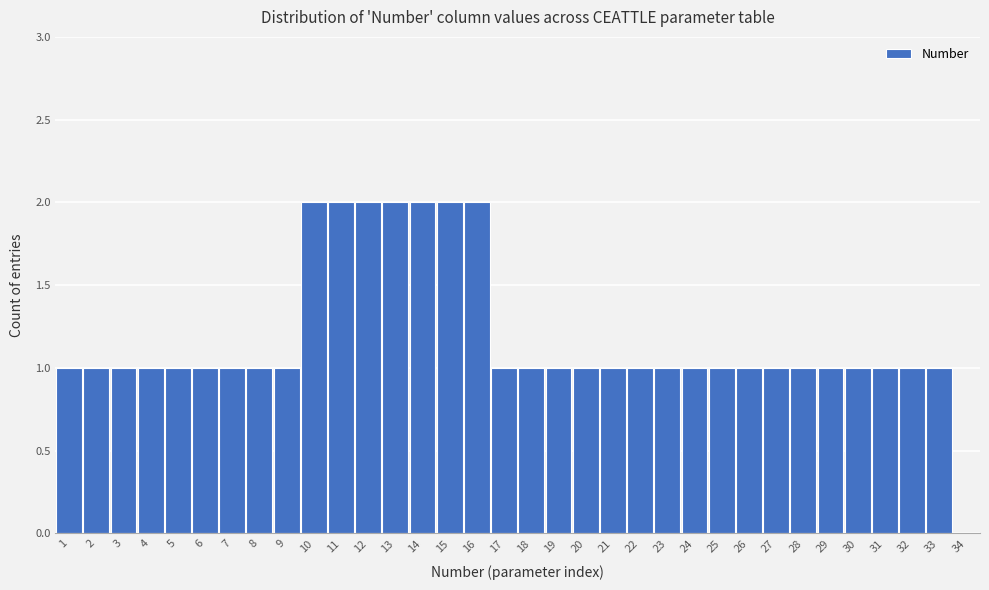

Reading left to right, transcribe this chart: for each bar, give the range it covers on the x-axis and its height. The values are not printed on the chart, so give them approximately, as read against the axis.

0.5 to 1.5: 1
1.5 to 2.5: 1
2.5 to 3.5: 1
3.5 to 4.5: 1
4.5 to 5.5: 1
5.5 to 6.5: 1
6.5 to 7.5: 1
7.5 to 8.5: 1
8.5 to 9.5: 1
9.5 to 10.5: 2
10.5 to 11.5: 2
11.5 to 12.5: 2
12.5 to 13.5: 2
13.5 to 14.5: 2
14.5 to 15.5: 2
15.5 to 16.5: 2
16.5 to 17.5: 1
17.5 to 18.5: 1
18.5 to 19.5: 1
19.5 to 20.5: 1
20.5 to 21.5: 1
21.5 to 22.5: 1
22.5 to 23.5: 1
23.5 to 24.5: 1
24.5 to 25.5: 1
25.5 to 26.5: 1
26.5 to 27.5: 1
27.5 to 28.5: 1
28.5 to 29.5: 1
29.5 to 30.5: 1
30.5 to 31.5: 1
31.5 to 32.5: 1
32.5 to 33.5: 1
33.5 to 34.5: 0